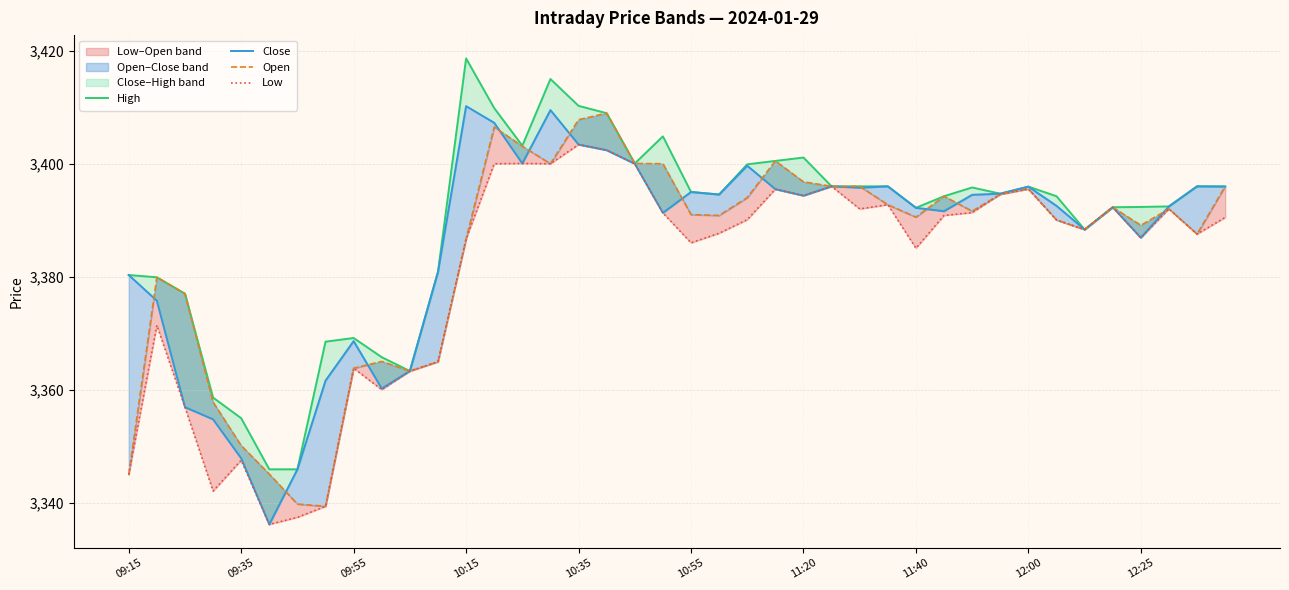

What is the average value of the Low series?

3380.8